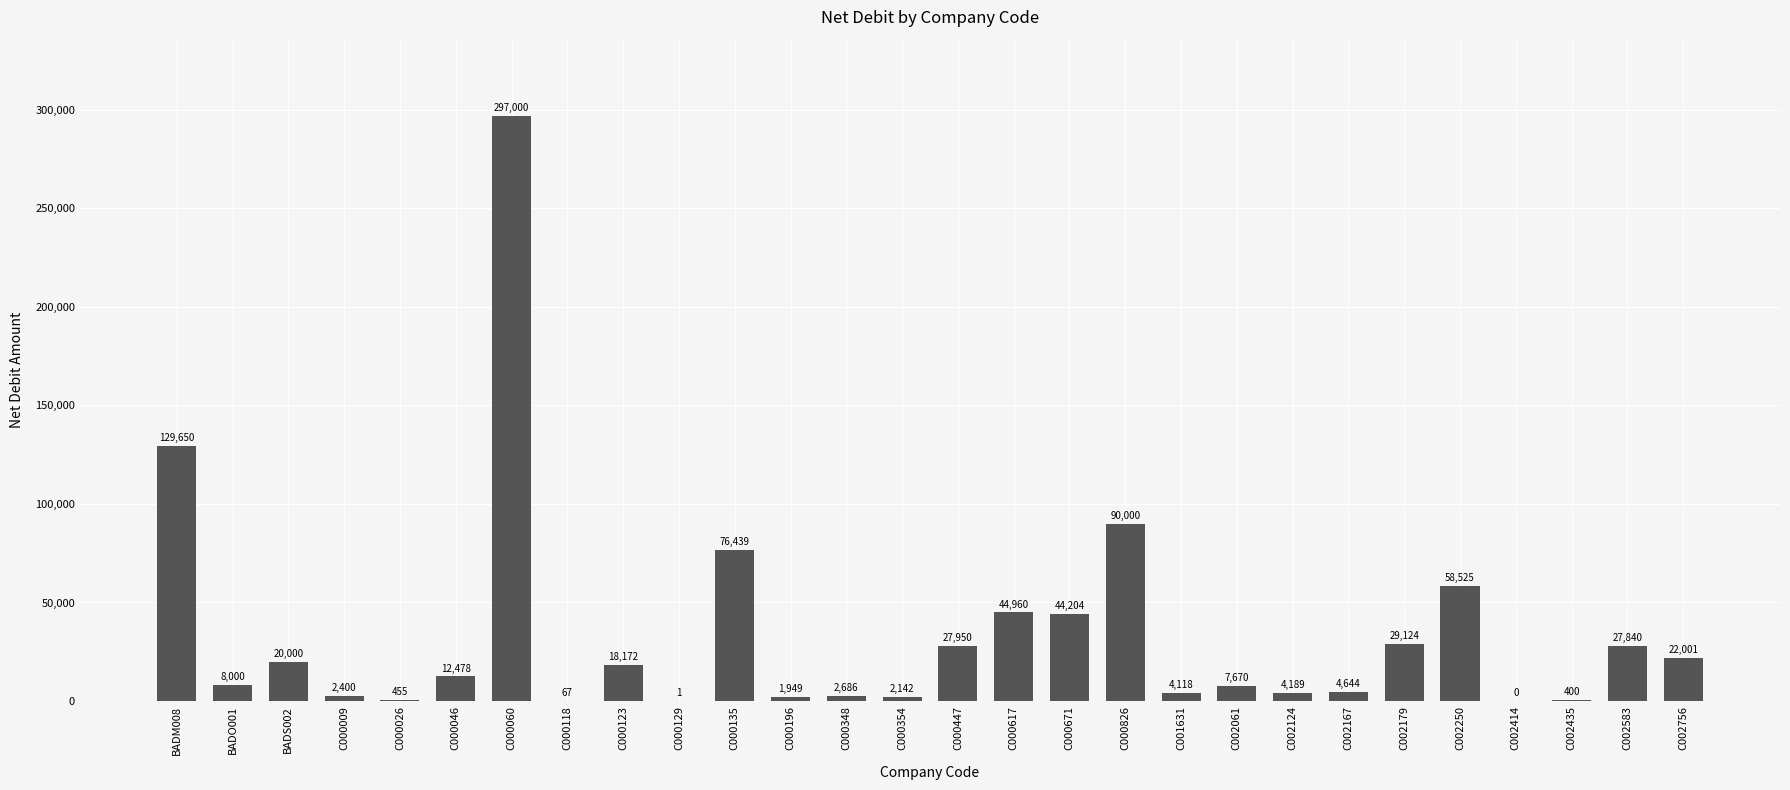

What is the ratio of the value at C002250 to the value at C000129?

58525.0